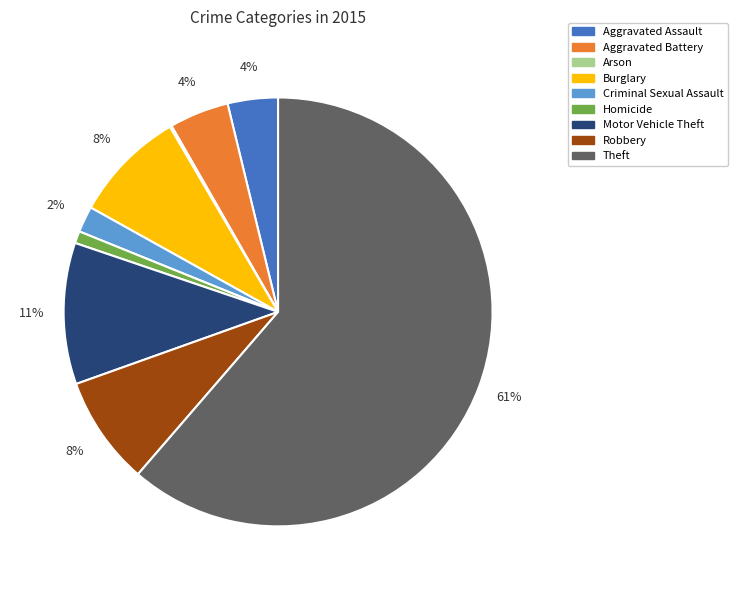

The Theft slice represents 61% of the pie. True or false?

True